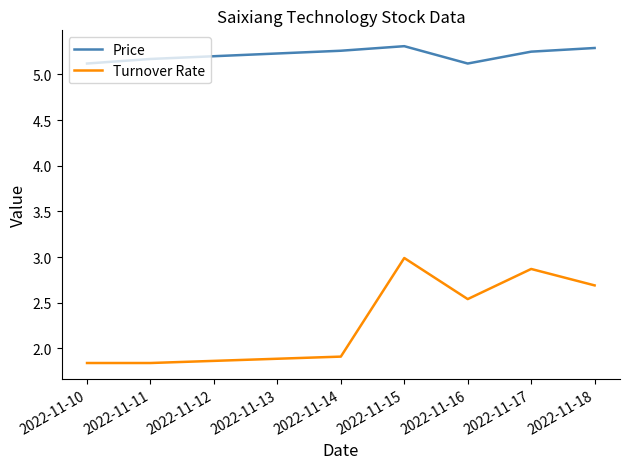

At how many categories does at least one series exceed 4?

7